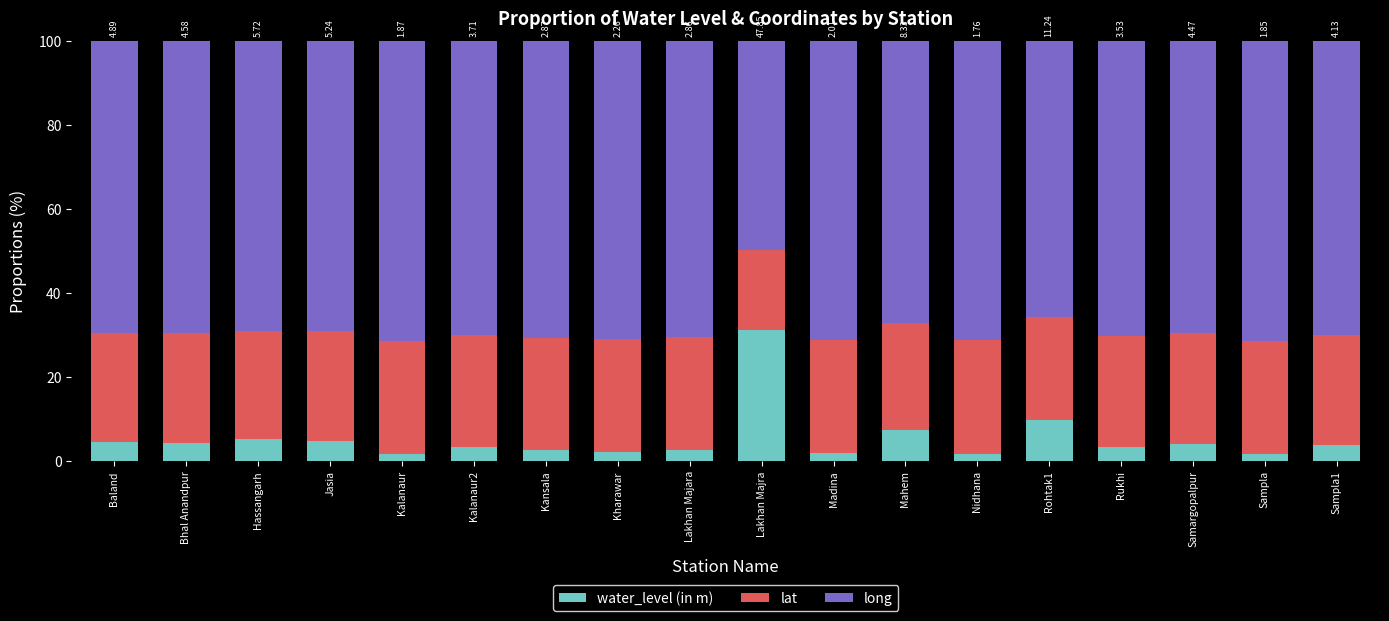

At which label does water_level (in m) reach its peak?

Lakhan Majra